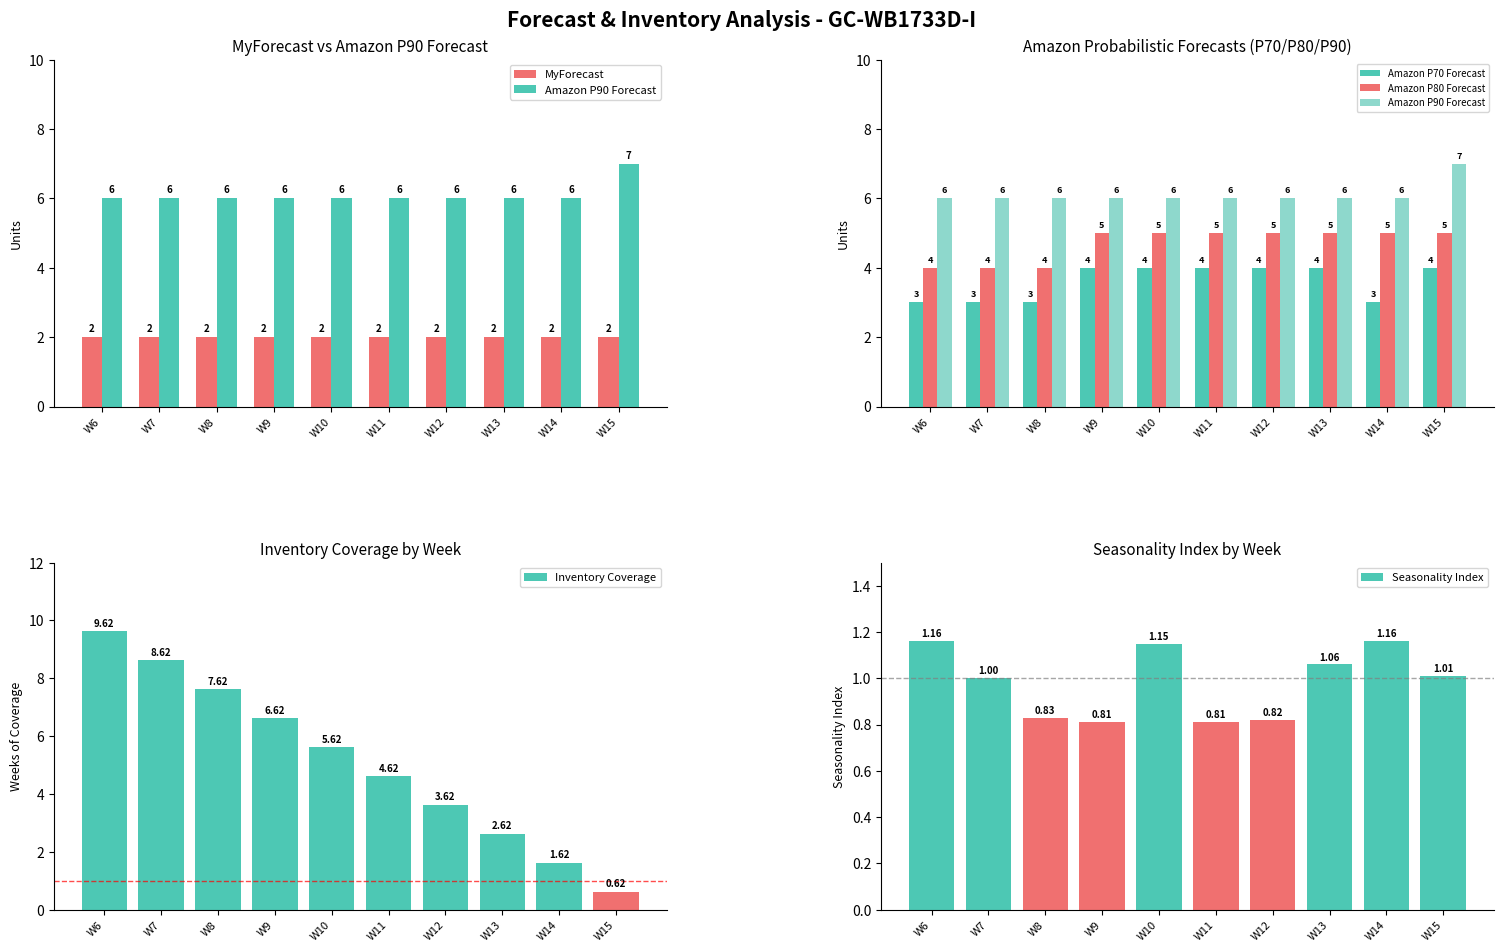

What is the value of the Seasonality Index bar at the 3rd from the left?

0.8